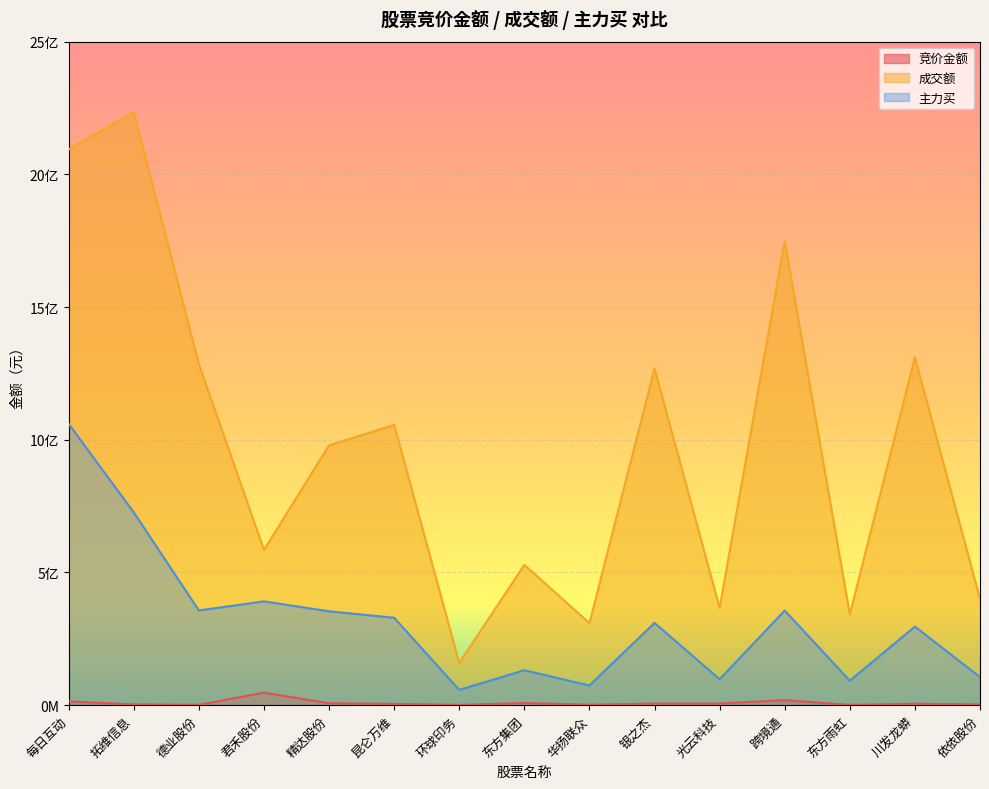

How many categories are shown in the chart?

15